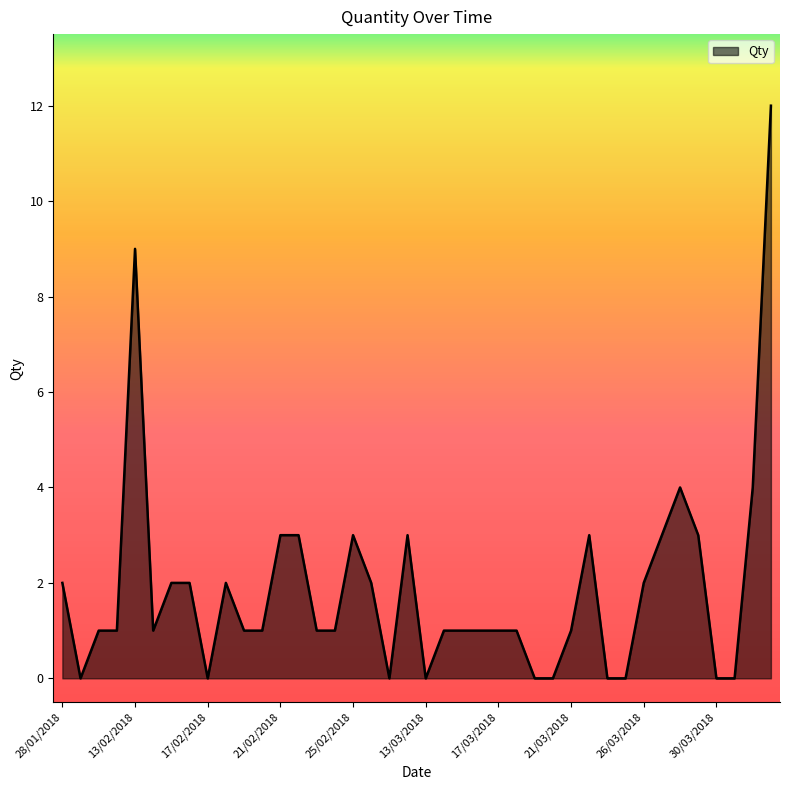

What is the difference between the maximum and minimum values?

12